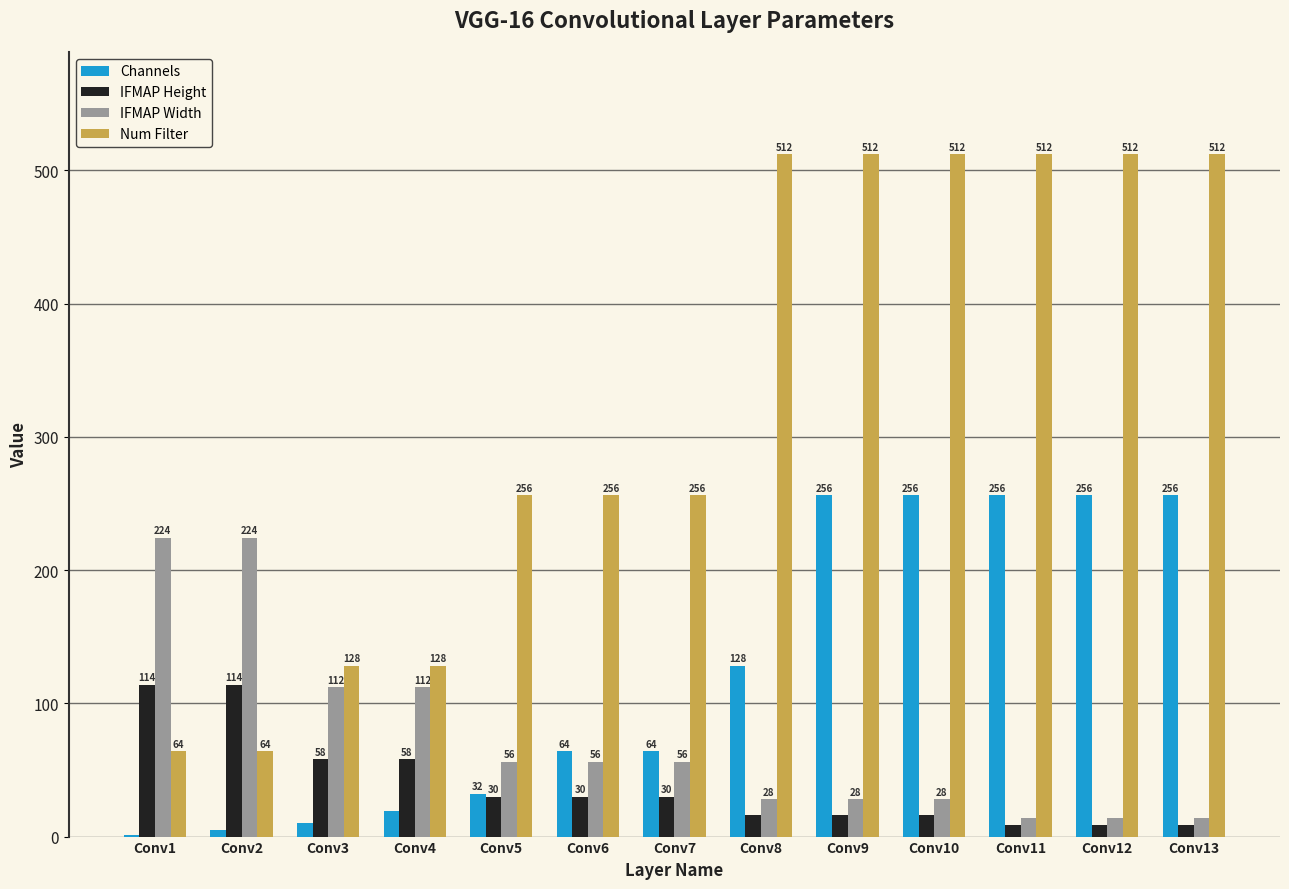

What is the sum of the IFMAP Height values at Conv4 and Conv9?

74